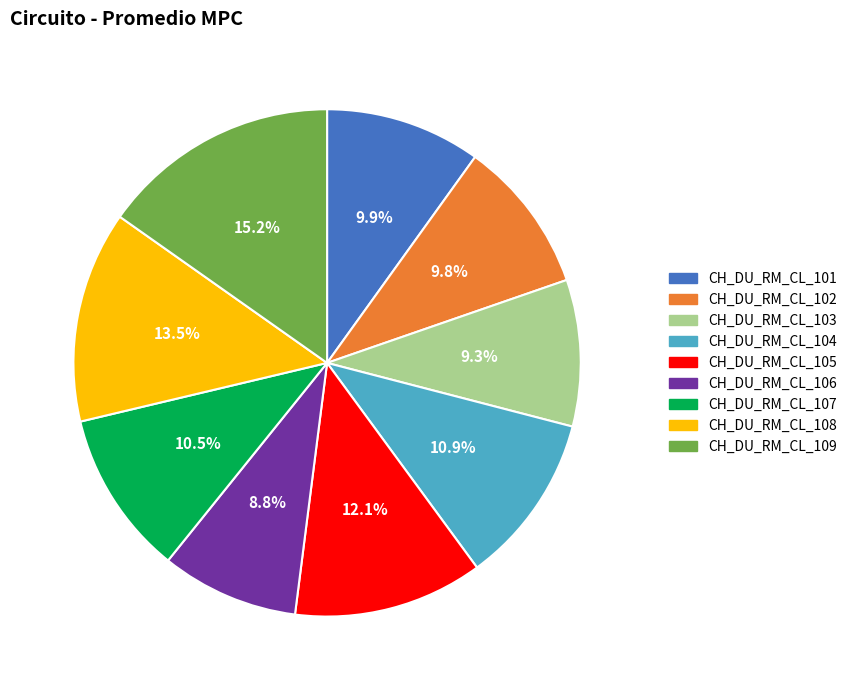

To the nearest percent, what is the combined percentage of CH_DU_RM_CL_101 and CH_DU_RM_CL_107?

20%